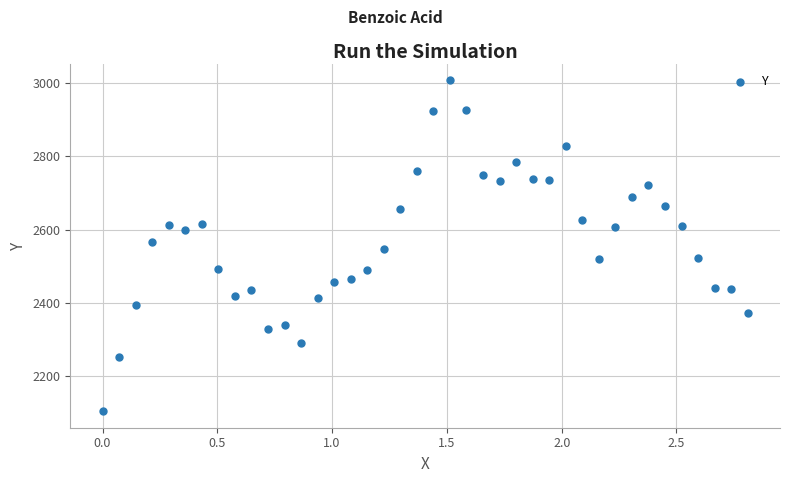

What is the range of X values (max minus min)?

2.8